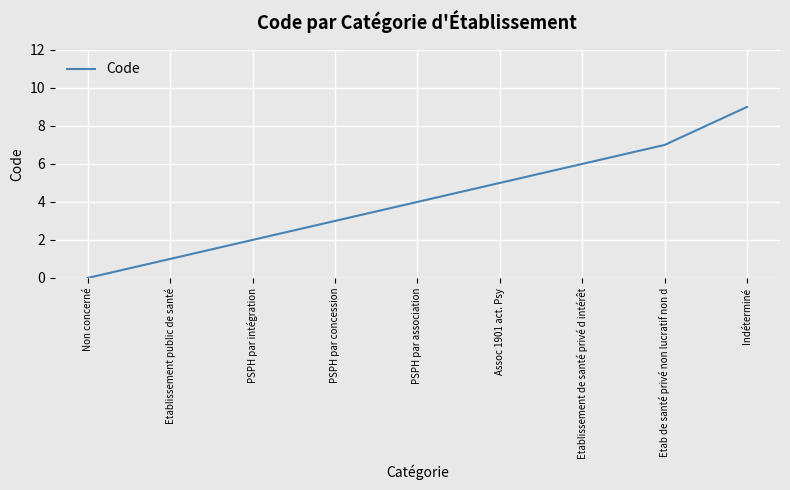

List the labels in order of value, largest first.

Indéterminé, Etab de santé privé non lucratif non d, Etablissement de santé privé d intérêt, Assoc 1901 act. Psy, PSPH par association, PSPH par concession, PSPH par intégration, Etablissement public de santé, Non concerné